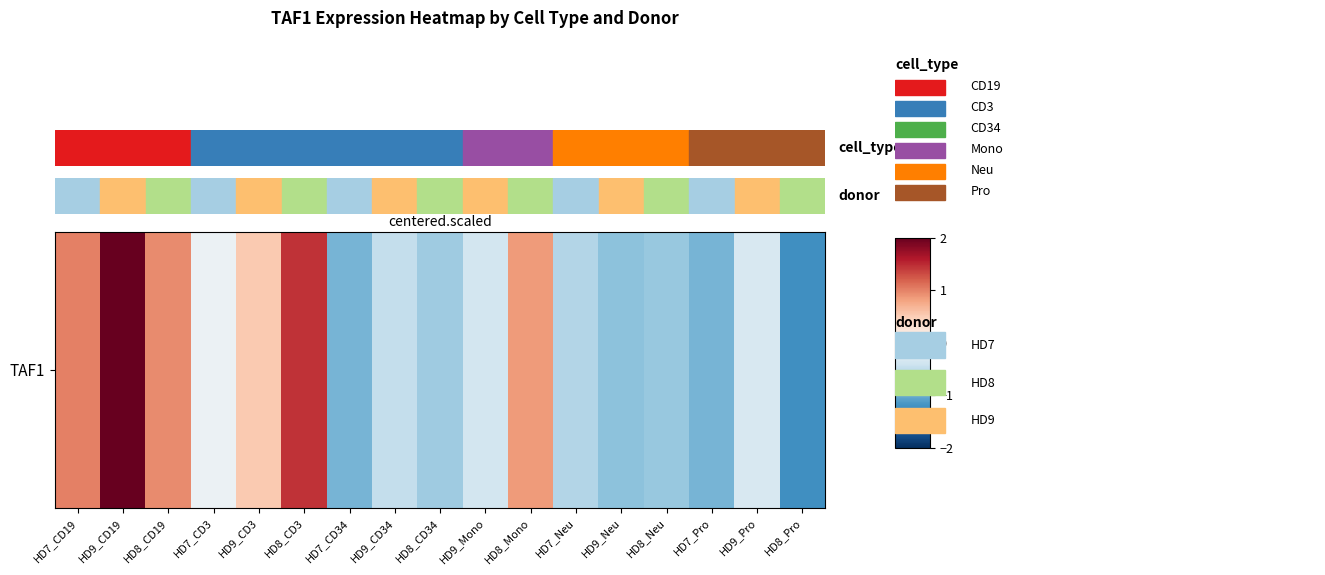

How many series are shown in this chart?

1